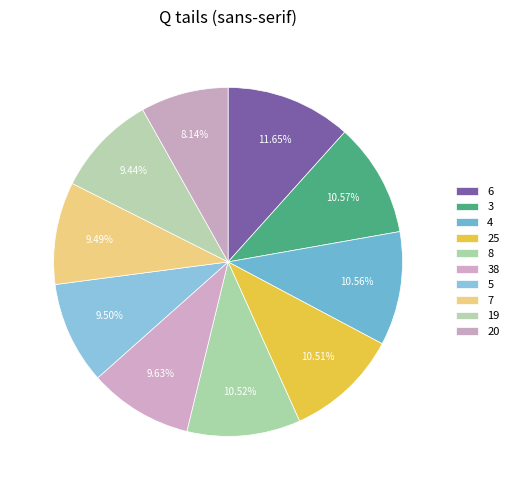

Count the number of slices in the pie.

10